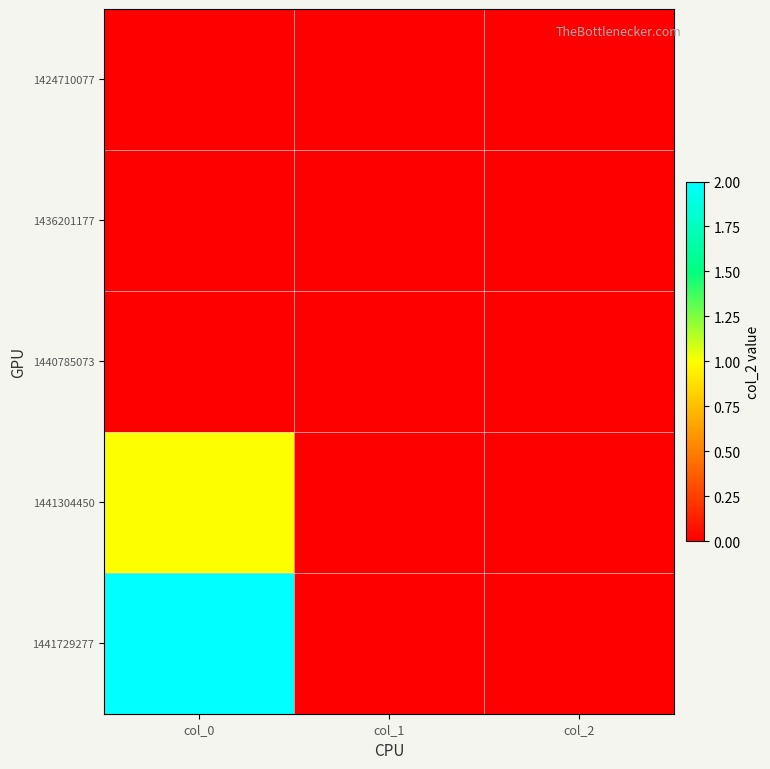

At which category does the chart reach its peak across all series?

col_0